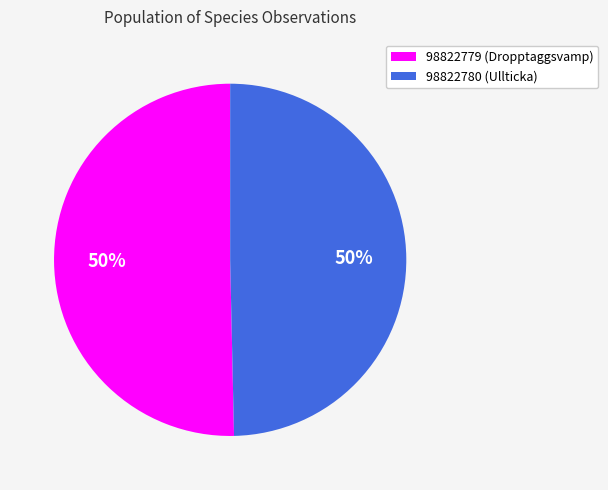

To the nearest percent, what is the average slice percentage?

50%